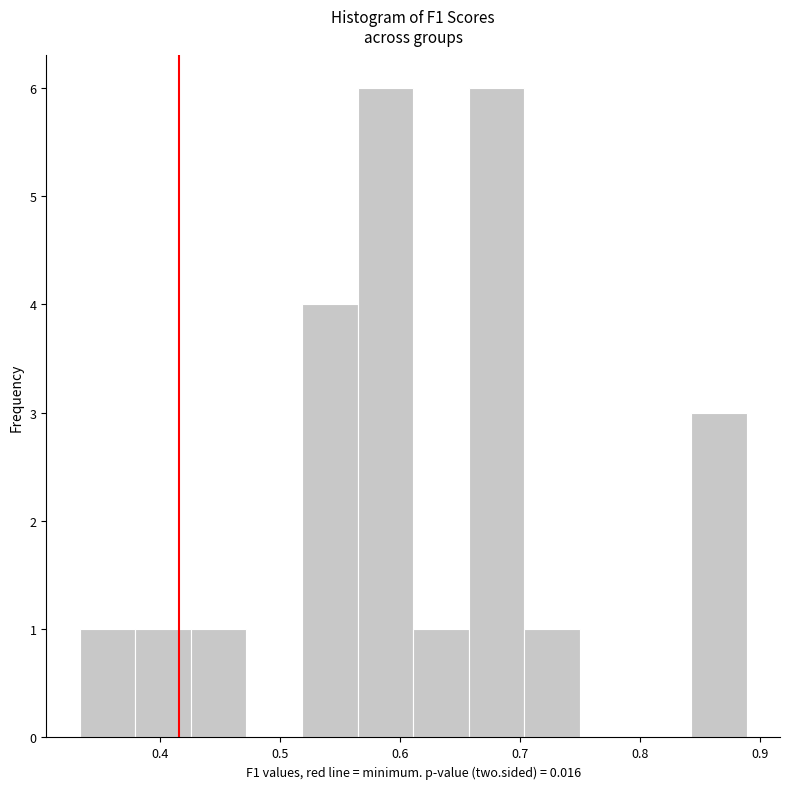

Reading left to right, transcribe this chart: for each bar, give the range it covers on the x-axis and its height. Neither the bar edges nor the heights are printed on the chart, so give them approximately, as read against the axes.

0.33 to 0.38: 1
0.38 to 0.43: 1
0.43 to 0.47: 1
0.47 to 0.52: 0
0.52 to 0.56: 4
0.56 to 0.61: 6
0.61 to 0.66: 1
0.66 to 0.70: 6
0.70 to 0.75: 1
0.75 to 0.80: 0
0.80 to 0.84: 0
0.84 to 0.89: 3